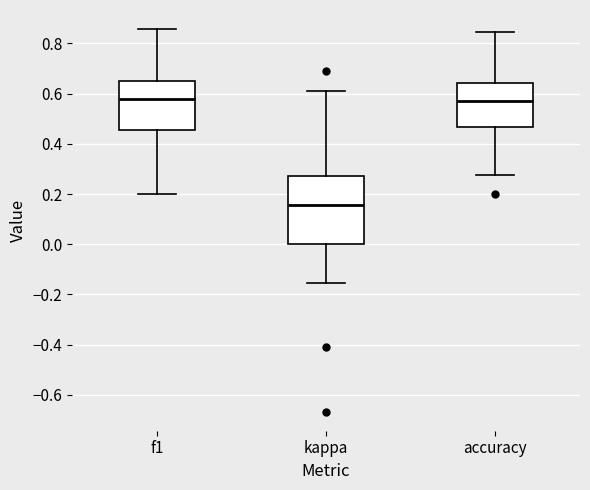

Comparing the boxes themselves (not the whiskers), which one is the tallest?

kappa